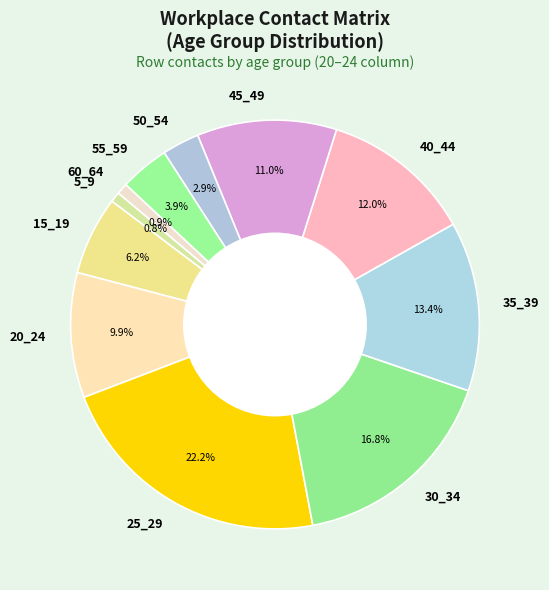

The 35_39 slice represents 1% of the pie. True or false?

False